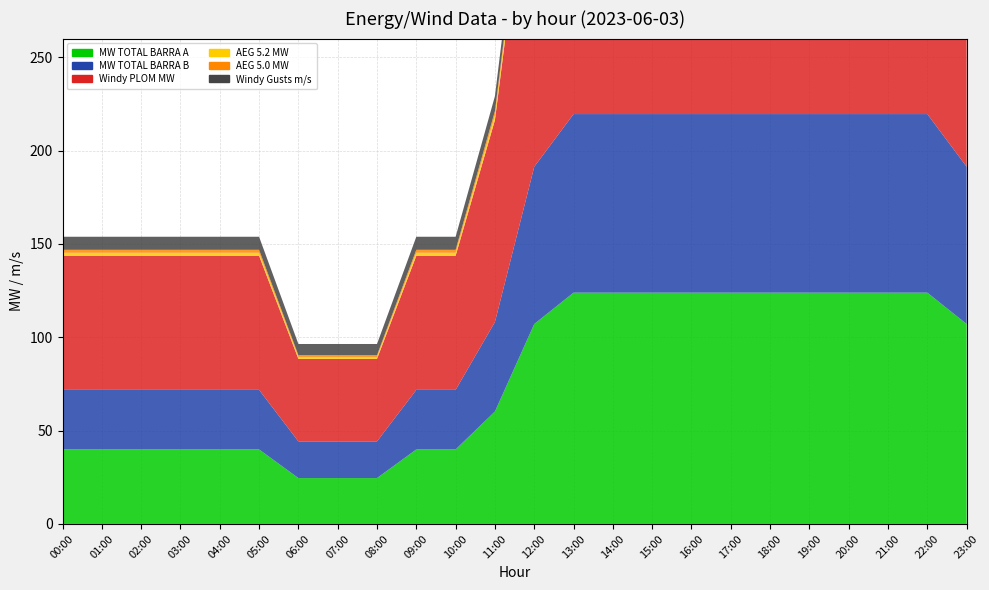

Reading right to left, extract all data points from this chart.

MW TOTAL BARRA A: 23:00=107.1	22:00=123.9	21:00=123.9	20:00=123.9	19:00=123.9	18:00=123.9	17:00=123.9	16:00=123.9	15:00=123.9	14:00=123.9	13:00=123.9	12:00=107.1	11:00=60.2	10:00=39.9	09:00=39.9	08:00=24.6	07:00=24.6	06:00=24.6	05:00=39.9	04:00=39.9	03:00=39.9	02:00=39.9	01:00=39.9	00:00=39.9
MW TOTAL BARRA B: 23:00=84.2	22:00=95.7	21:00=95.7	20:00=95.7	19:00=95.7	18:00=95.7	17:00=95.7	16:00=95.7	15:00=95.7	14:00=95.7	13:00=95.7	12:00=84.2	11:00=48.0	10:00=31.9	09:00=31.9	08:00=19.6	07:00=19.6	06:00=19.6	05:00=31.9	04:00=31.9	03:00=31.9	02:00=31.9	01:00=31.9	00:00=31.9
Windy PLOM MW: 23:00=191.3	22:00=219.6	21:00=219.6	20:00=219.6	19:00=219.6	18:00=219.6	17:00=219.6	16:00=219.6	15:00=219.6	14:00=219.6	13:00=219.6	12:00=191.3	11:00=108.2	10:00=71.8	09:00=71.8	08:00=44.2	07:00=44.2	06:00=44.2	05:00=71.8	04:00=71.8	03:00=71.8	02:00=71.8	01:00=71.8	00:00=71.8
AEG 5.2 MW: 23:00=4.3	22:00=5.0	21:00=5.0	20:00=5.0	19:00=5.0	18:00=5.0	17:00=5.0	16:00=5.0	15:00=5.0	14:00=5.0	13:00=5.0	12:00=4.3	11:00=2.4	10:00=1.6	09:00=1.6	08:00=1.0	07:00=1.0	06:00=1.0	05:00=1.6	04:00=1.6	03:00=1.6	02:00=1.6	01:00=1.6	00:00=1.6
AEG 5.0 MW: 23:00=4.2	22:00=4.8	21:00=4.8	20:00=4.8	19:00=4.8	18:00=4.8	17:00=4.8	16:00=4.8	15:00=4.8	14:00=4.8	13:00=4.8	12:00=4.2	11:00=2.4	10:00=1.6	09:00=1.6	08:00=1.0	07:00=1.0	06:00=1.0	05:00=1.6	04:00=1.6	03:00=1.6	02:00=1.6	01:00=1.6	00:00=1.6
Windy Gusts m/s: 23:00=10.0	22:00=11.0	21:00=11.0	20:00=11.0	19:00=11.0	18:00=11.0	17:00=11.0	16:00=11.0	15:00=11.0	14:00=11.0	13:00=11.0	12:00=10.0	11:00=8.0	10:00=7.0	09:00=7.0	08:00=6.0	07:00=6.0	06:00=6.0	05:00=7.0	04:00=7.0	03:00=7.0	02:00=7.0	01:00=7.0	00:00=7.0